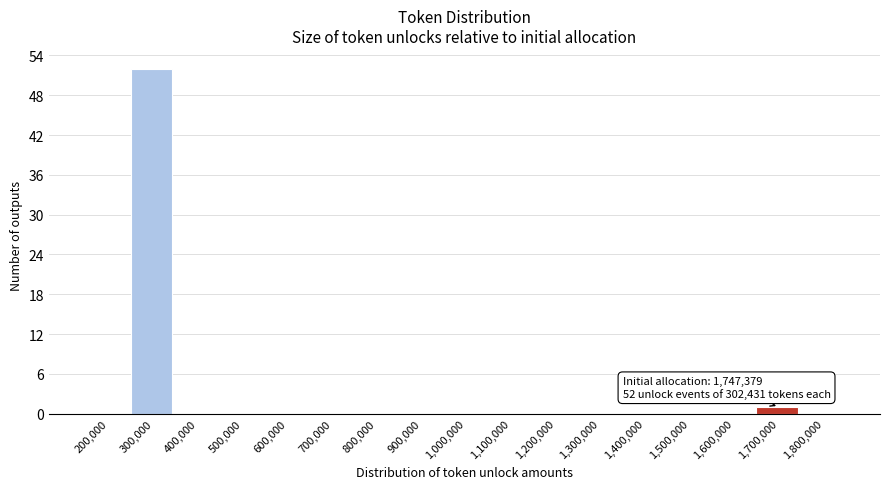

Reading right to left, transcribe all the data shown in this chart.

1,800,000=0	1,700,000=1	1,600,000=0	1,500,000=0	1,400,000=0	1,300,000=0	1,200,000=0	1,100,000=0	1,000,000=0	900,000=0	800,000=0	700,000=0	600,000=0	500,000=0	400,000=0	300,000=52	200,000=0